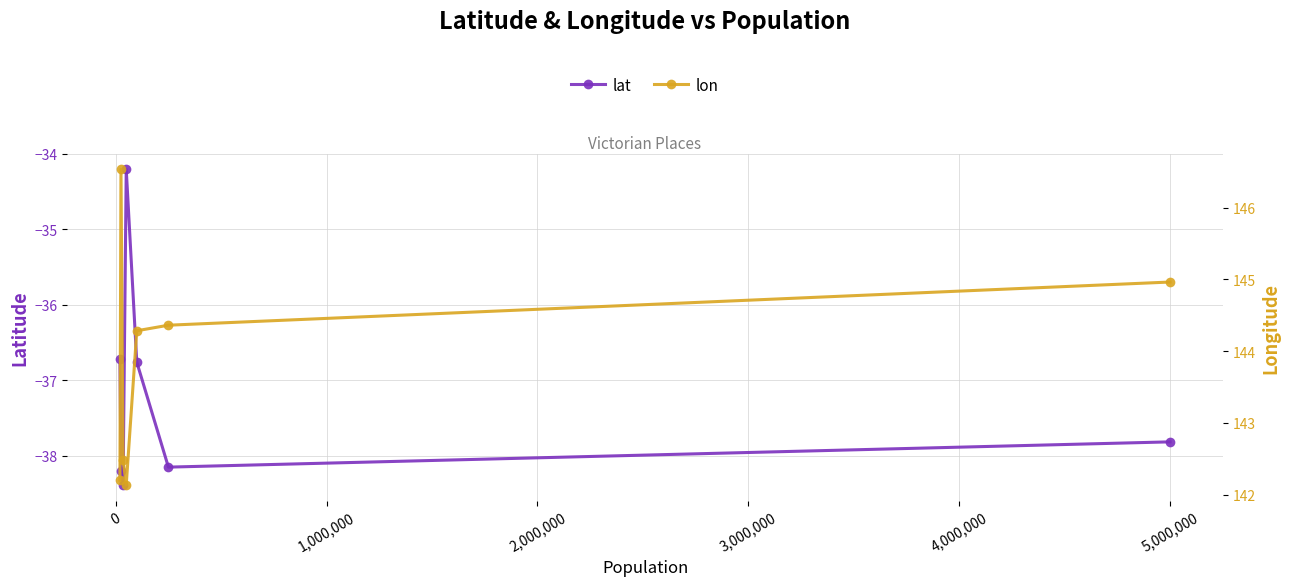

What is the average value of the lon series?

143.9